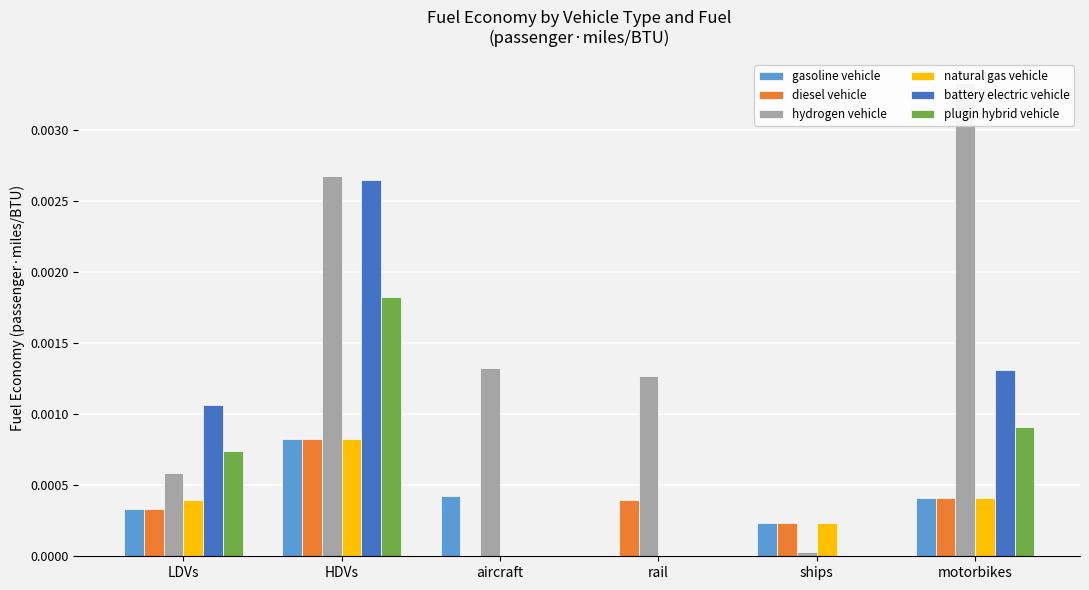

The battery electric vehicle series shows 0.0 at ships. True or false?

True